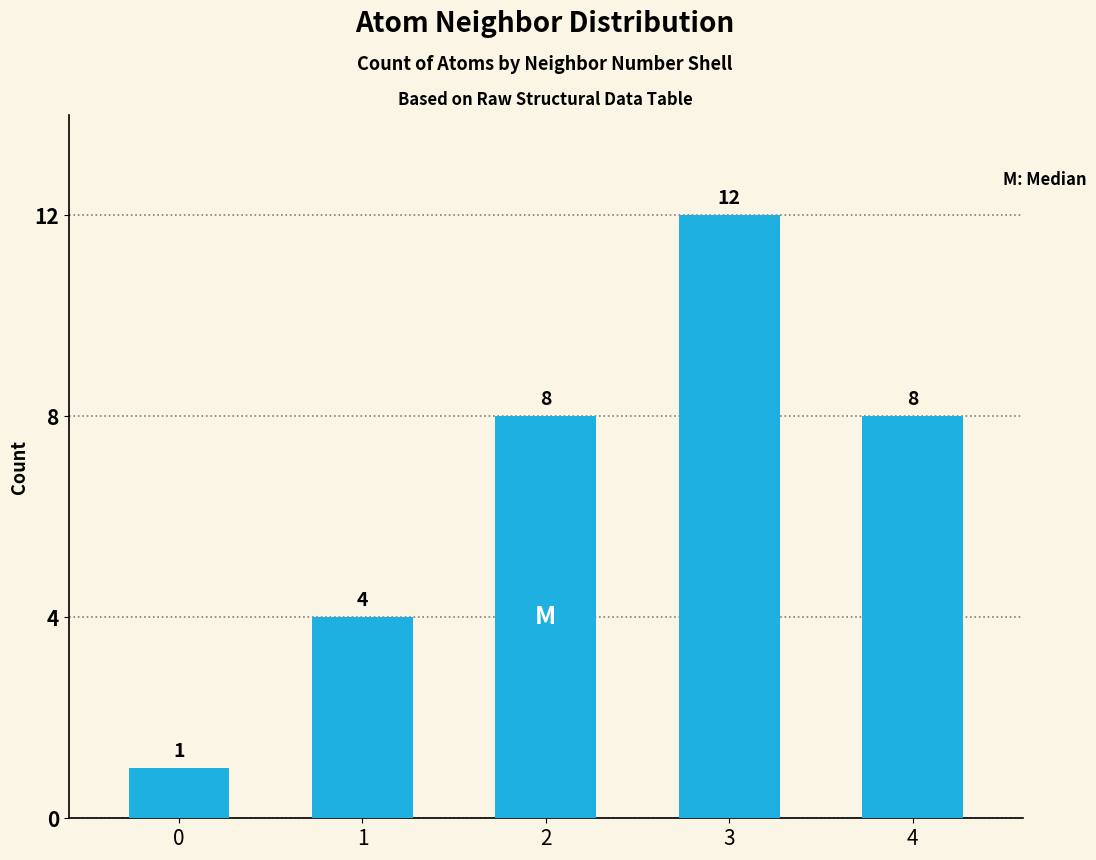

Count the values in the range 4 to 8.

3